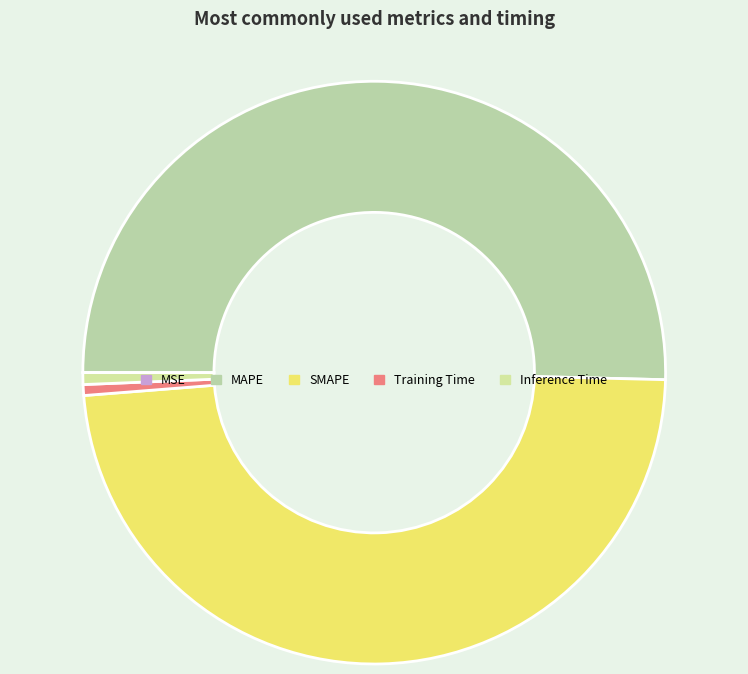

Is MAPE the majority of the pie?

Yes